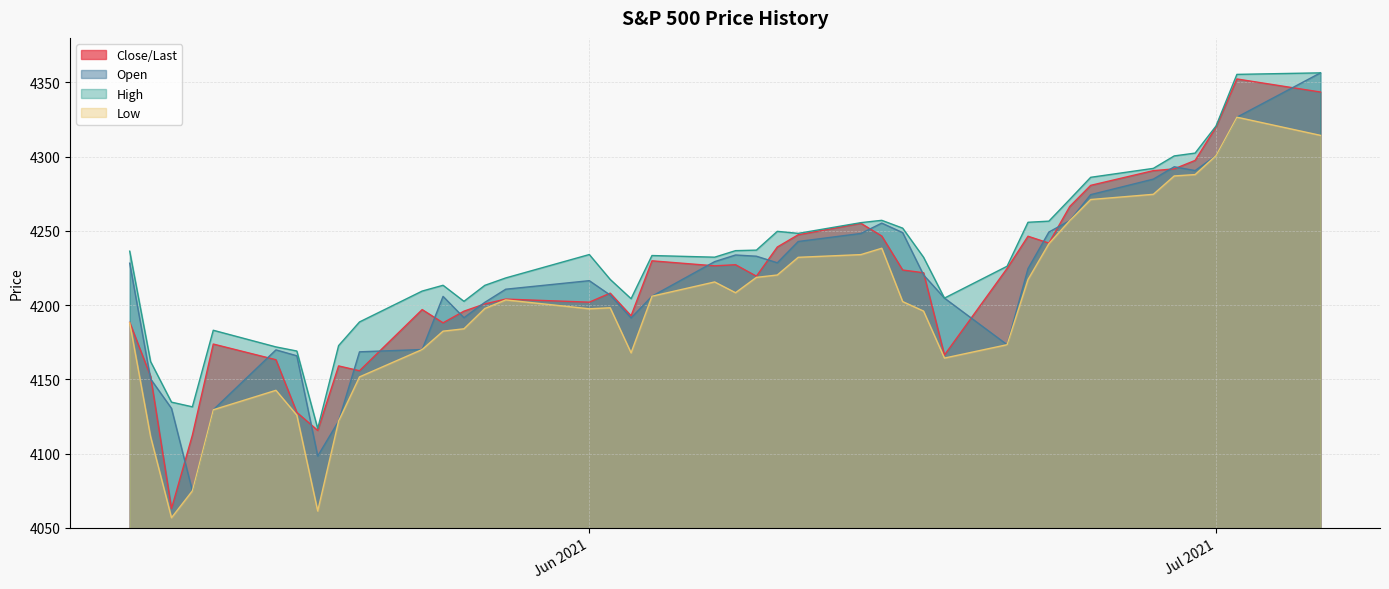

What is the difference between the maximum and minimum values in the Close/Last series?

289.3